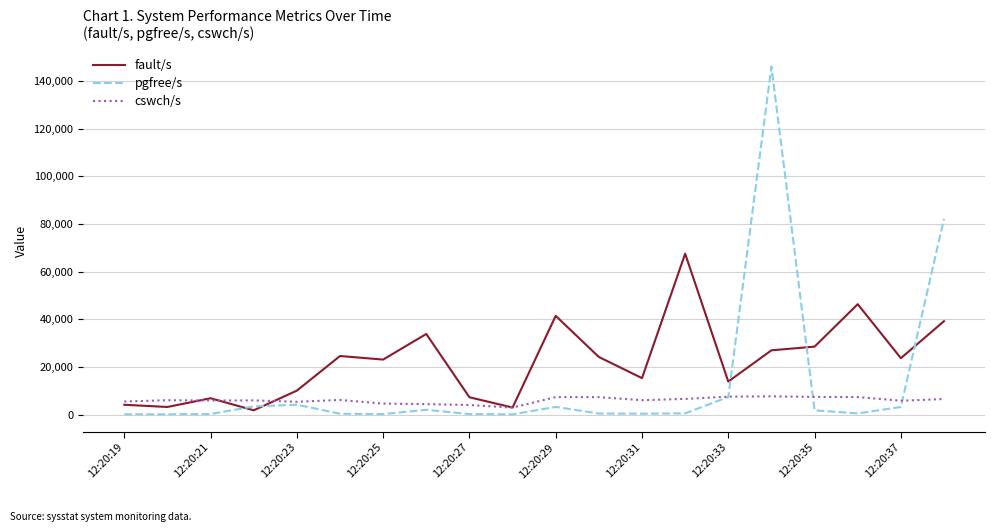

What is the maximum value shown in the chart?

146089